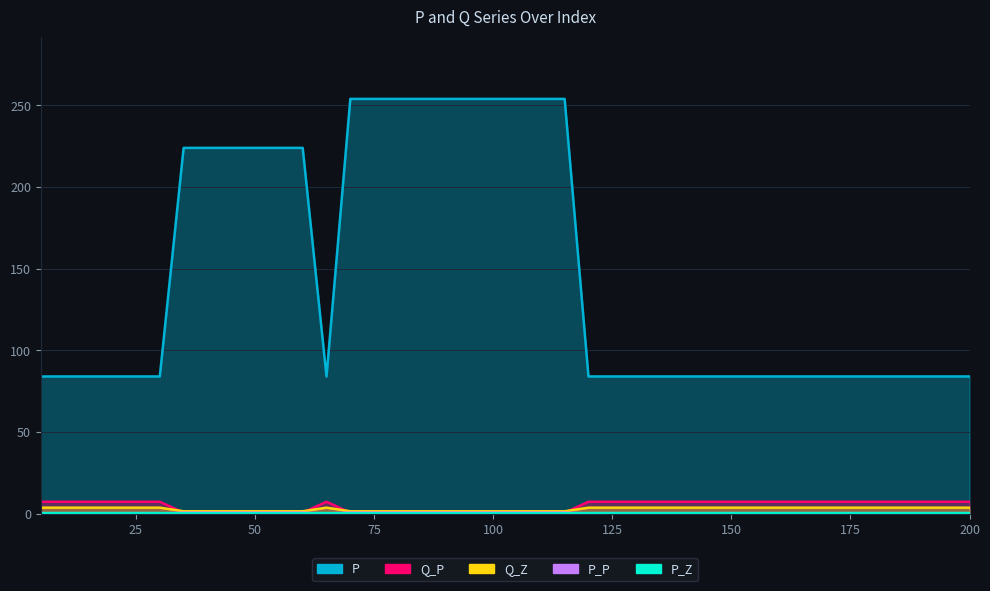

Rank the series at 25 from lowest to highest value.

P_P, P_Z, Q_Z, Q_P, P